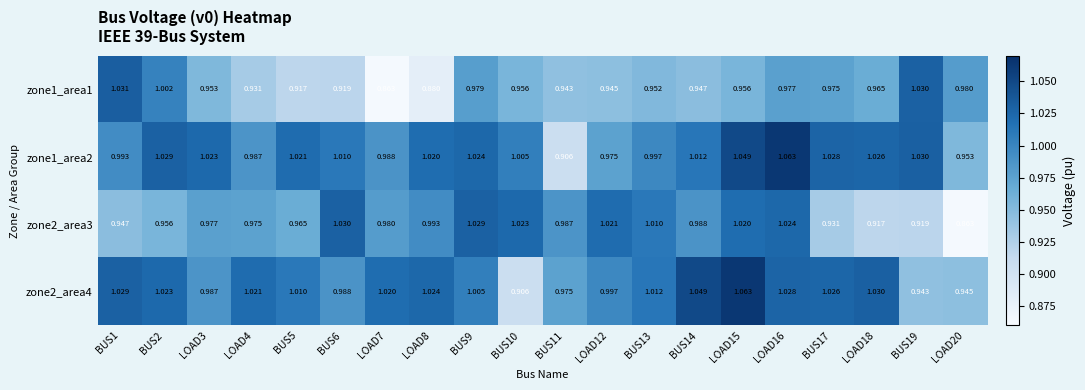

Between BUS1 and LOAD16, which is larger?

BUS1